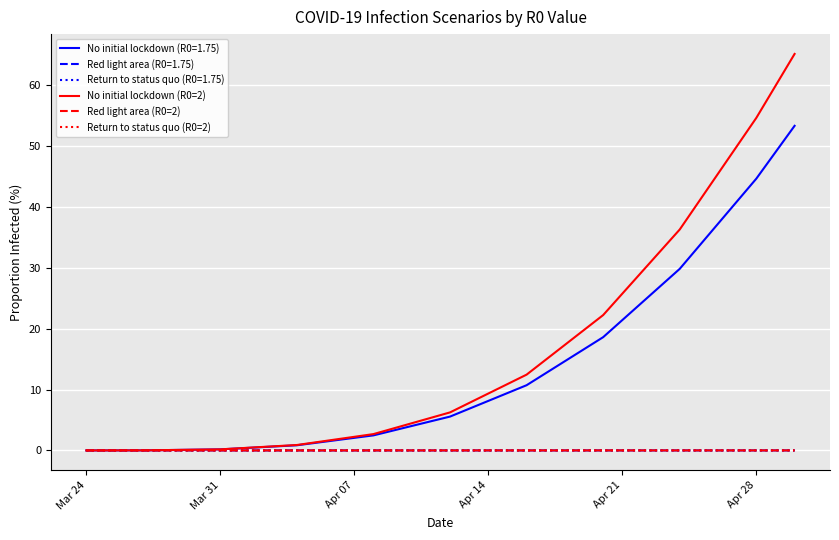

Does the chart have visible grid lines?

Yes